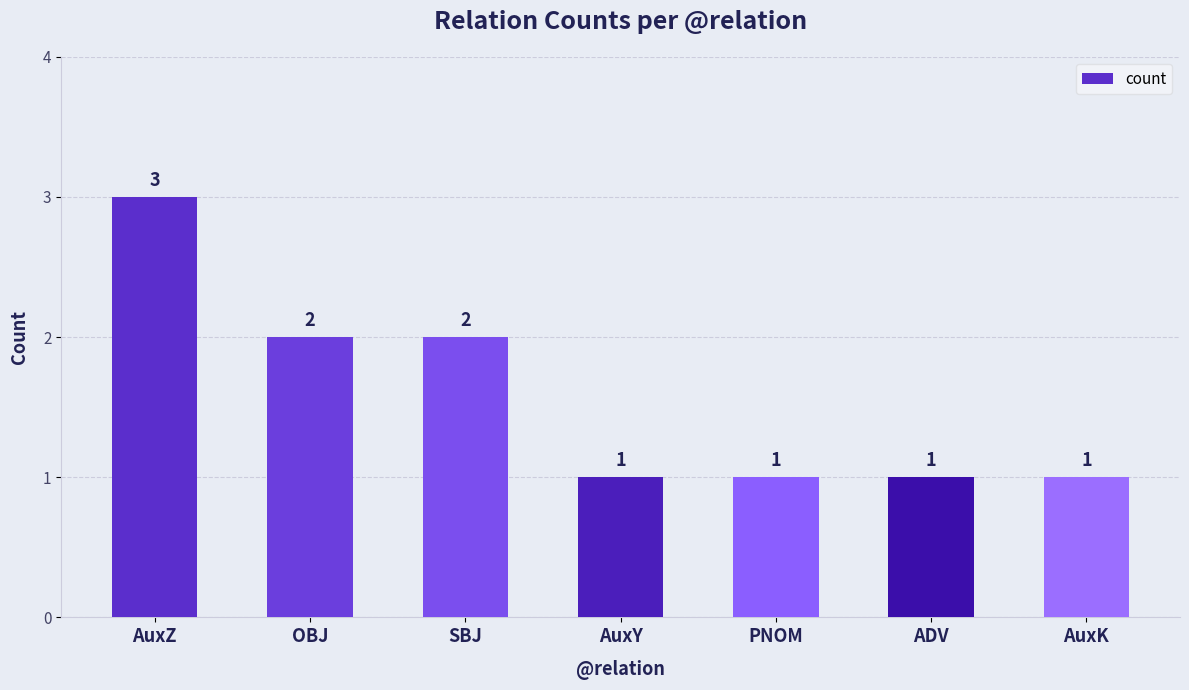

What is the difference between the values at OBJ and PNOM?

1